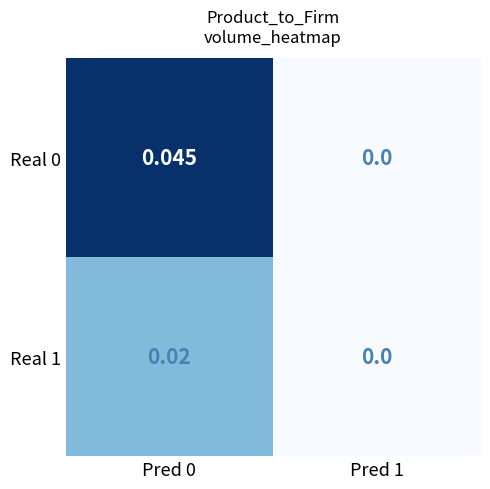

How many data points does each series have?

2